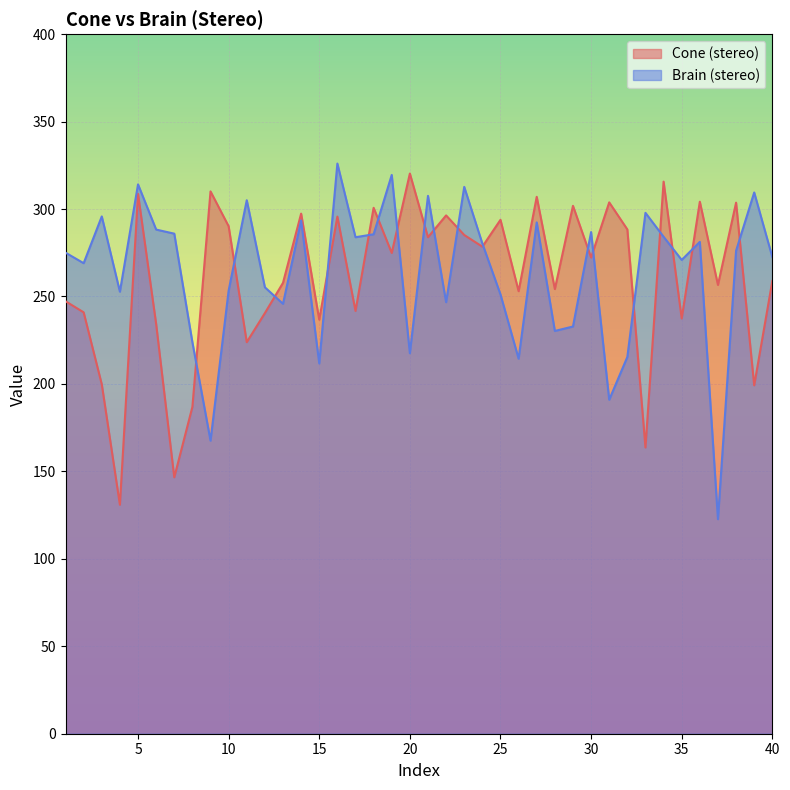

What is the sum of all Brain (stereo) values?

10546.2